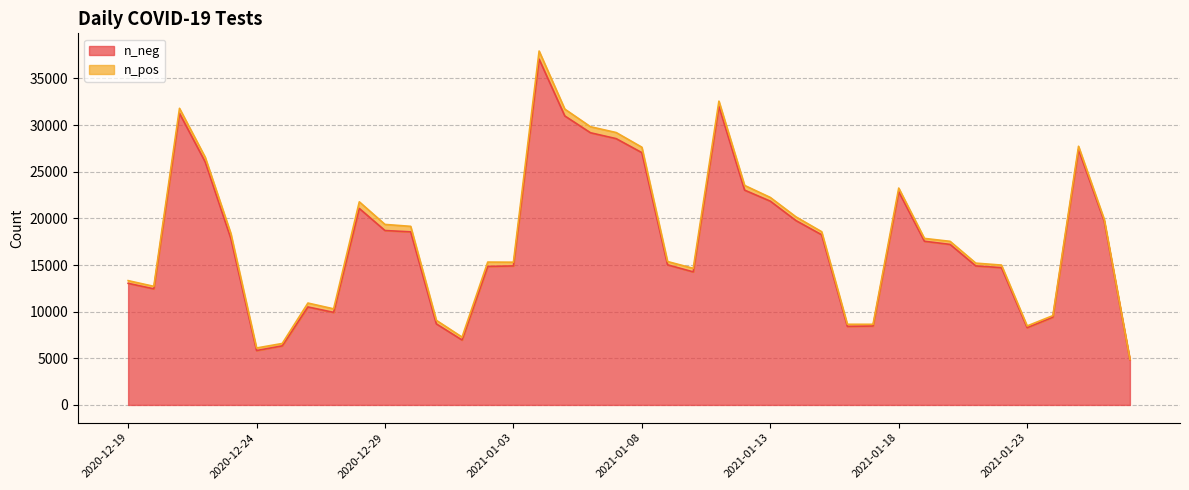

What is the difference between the n_pos values at 2021-01-10 and 2020-12-27?

2